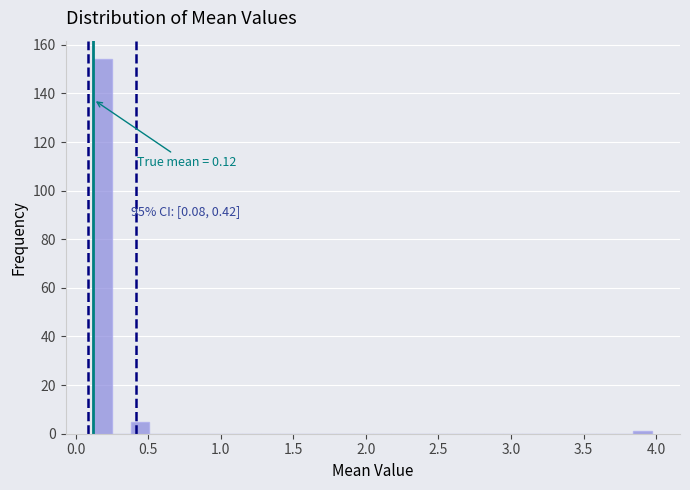

Around what value on the x-axis is the tallest bar? Give the approximate position of its centre, as read against the axis.

0.20